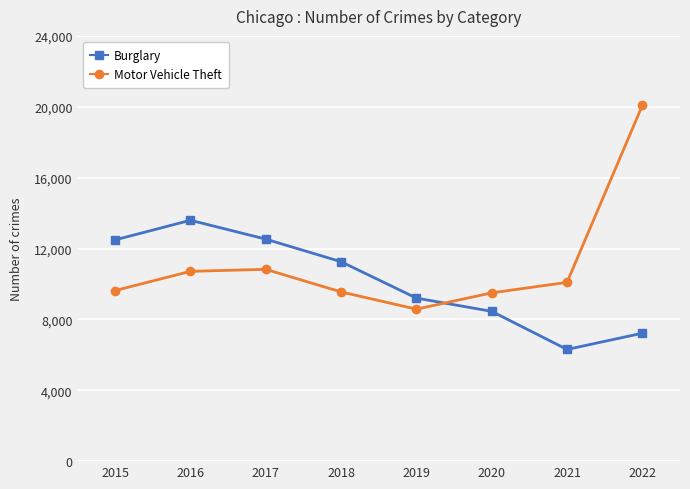

Rank the series by their average value, from lowest to highest.

Burglary, Motor Vehicle Theft